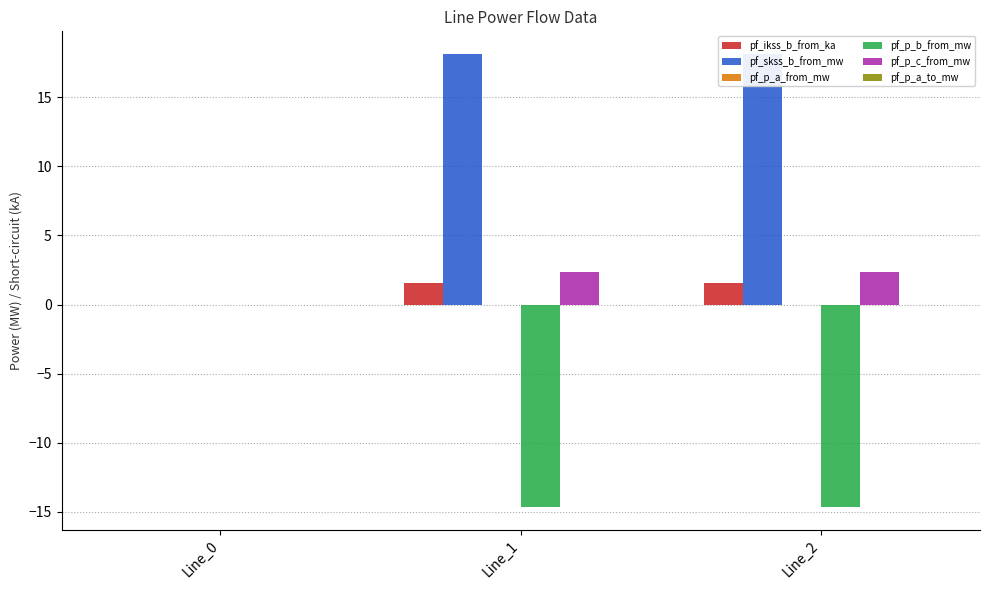

The pf_skss_b_from_mw series shows 0.0 at Line_0. True or false?

True